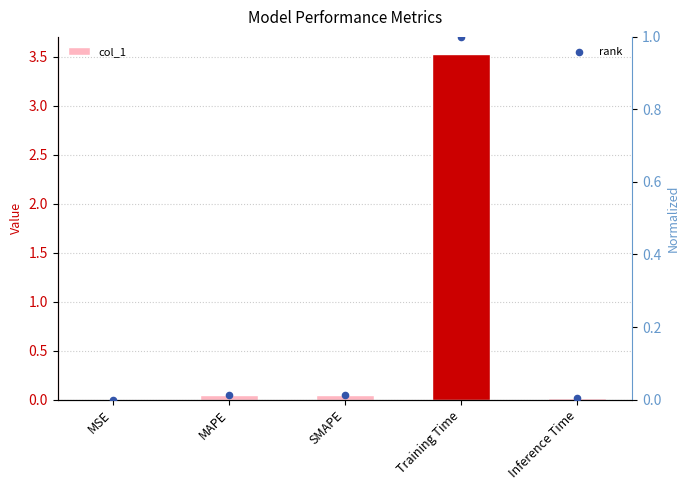

Which series contains the highest Y value?

col_1